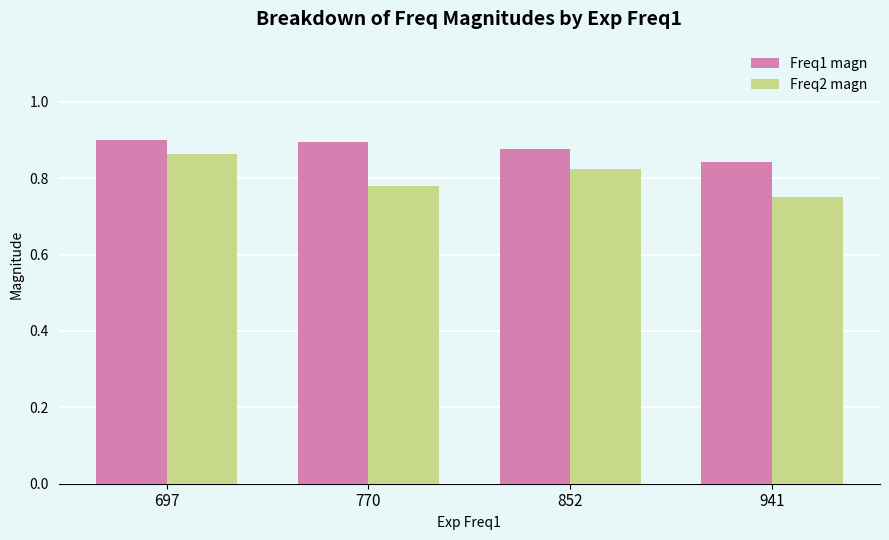

Which series has the widest spread of values?

Freq2 magn